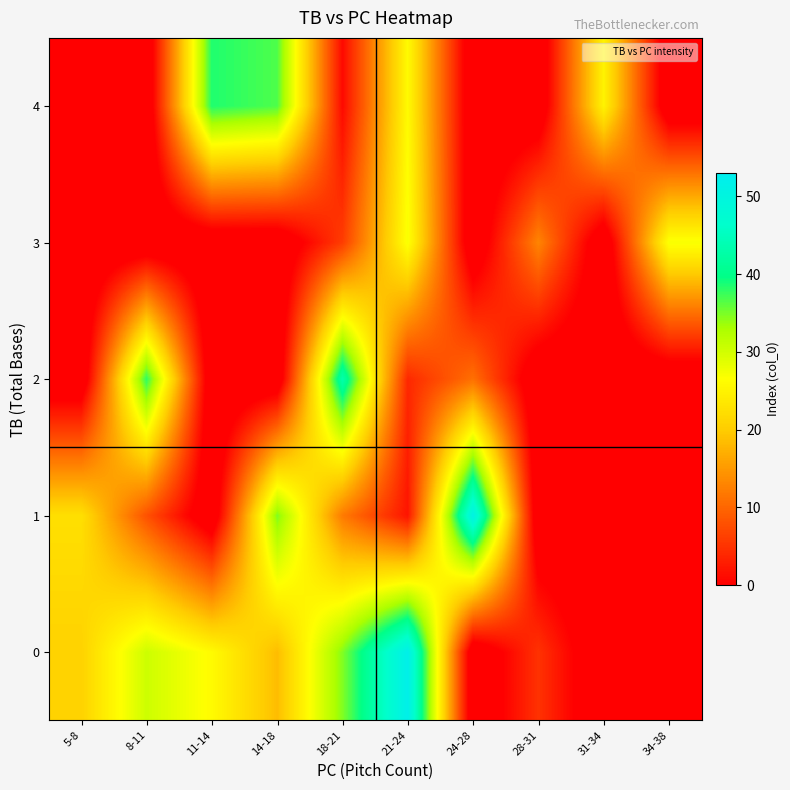

Rank the series by their maximum value, from lowest to highest.

3, 4, 2, 1, 0